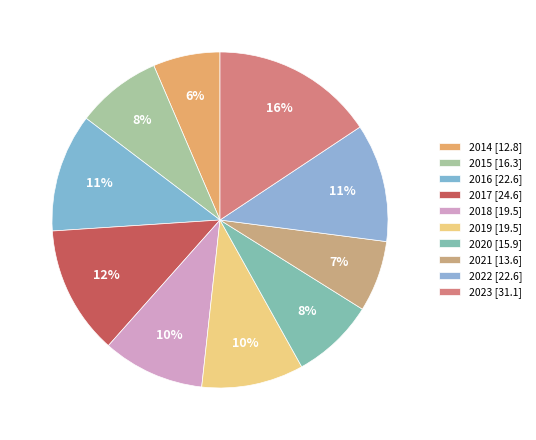

Count the number of slices in the pie.

10